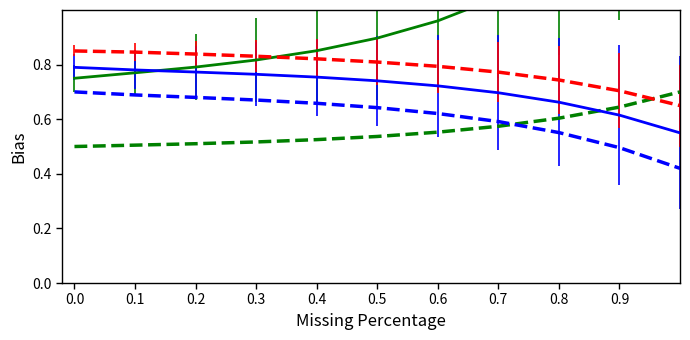

Does the chart display data point markers on the line(s)?

No